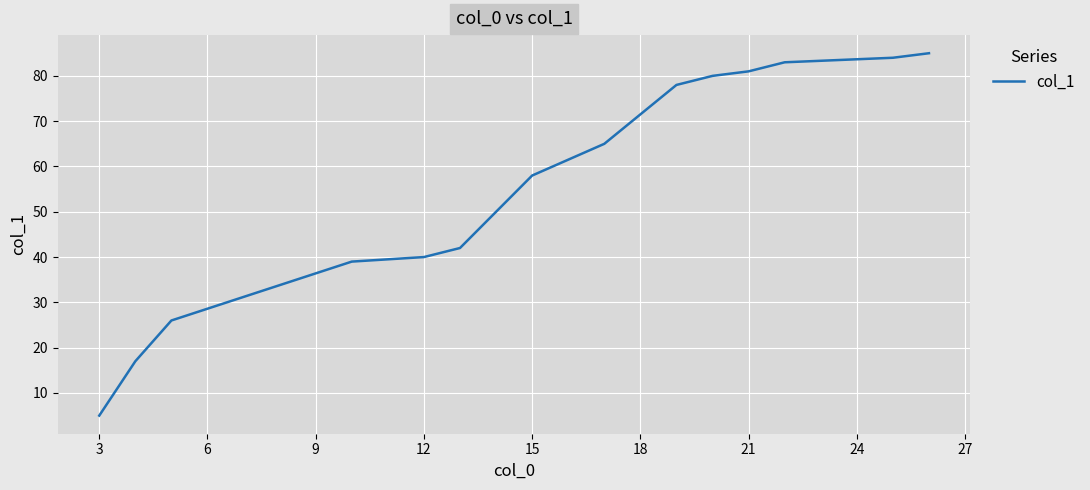

What is the average value?

56